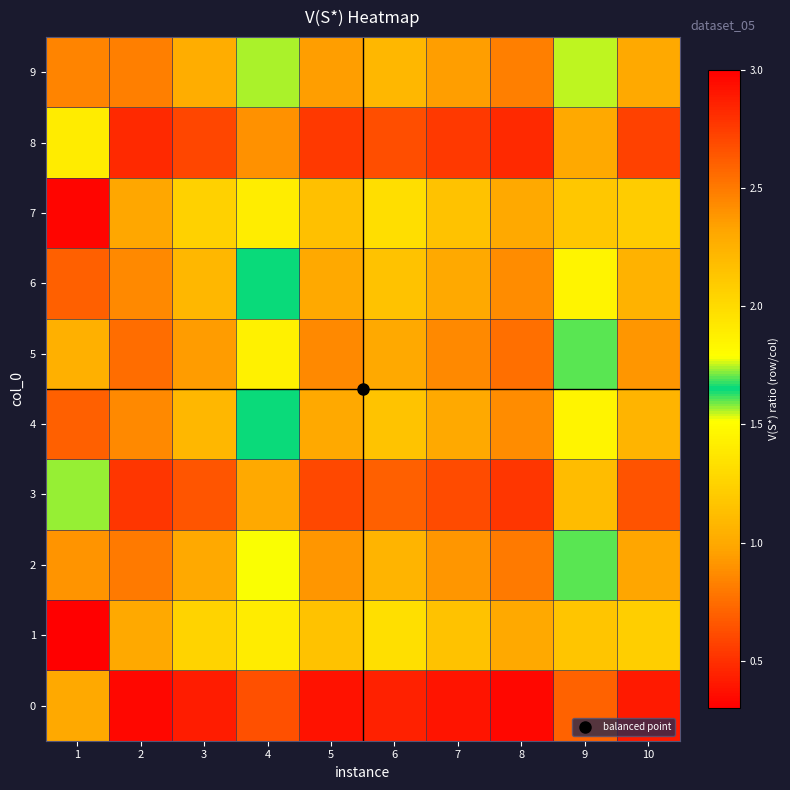

Reading left to right, list all the values displayed in this chart.

0: 1=1.0	2=0.3	3=0.4	4=0.6	5=0.4	6=0.4	7=0.4	8=0.3	9=0.7	10=0.4
1: 1=3.0	2=1.0	3=1.2	4=1.9	5=1.2	6=1.3	7=1.2	8=1.0	9=2.1	10=1.2
2: 1=2.4	2=0.8	3=1.0	4=1.5	5=0.9	6=1.1	7=0.9	8=0.8	9=1.7	10=1.0
3: 1=1.6	2=0.5	3=0.7	4=1.0	5=0.6	6=0.7	7=0.6	8=0.5	9=1.1	10=0.6
4: 1=2.6	2=0.9	3=1.1	4=1.7	5=1.0	6=1.2	7=1.0	8=0.9	9=1.8	10=1.1
5: 1=2.3	2=0.8	3=0.9	4=1.4	5=0.9	6=1.0	7=0.9	8=0.8	9=1.6	10=0.9
6: 1=2.6	2=0.9	3=1.1	4=1.6	5=1.0	6=1.2	7=1.0	8=0.9	9=1.8	10=1.1
7: 1=3.0	2=1.0	3=1.2	4=1.9	5=1.1	6=1.3	7=1.1	8=1.0	9=2.1	10=1.2
8: 1=1.4	2=0.5	3=0.6	4=0.9	5=0.5	6=0.6	7=0.5	8=0.5	9=1.0	10=0.6
9: 1=2.5	2=0.8	3=1.0	4=1.6	5=0.9	6=1.1	7=0.9	8=0.8	9=1.7	10=1.0